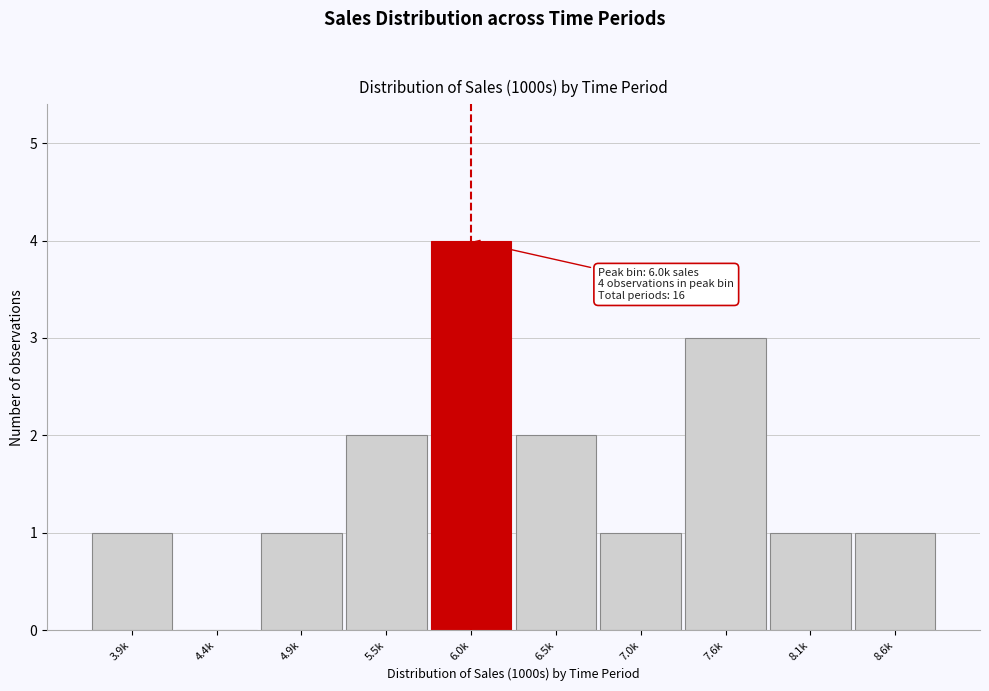

Reading right to left, extract all data points from this chart.

8.6k=1	8.1k=1	7.6k=3	7.0k=1	6.5k=2	6.0k=4	5.5k=2	4.9k=1	4.4k=0	3.9k=1